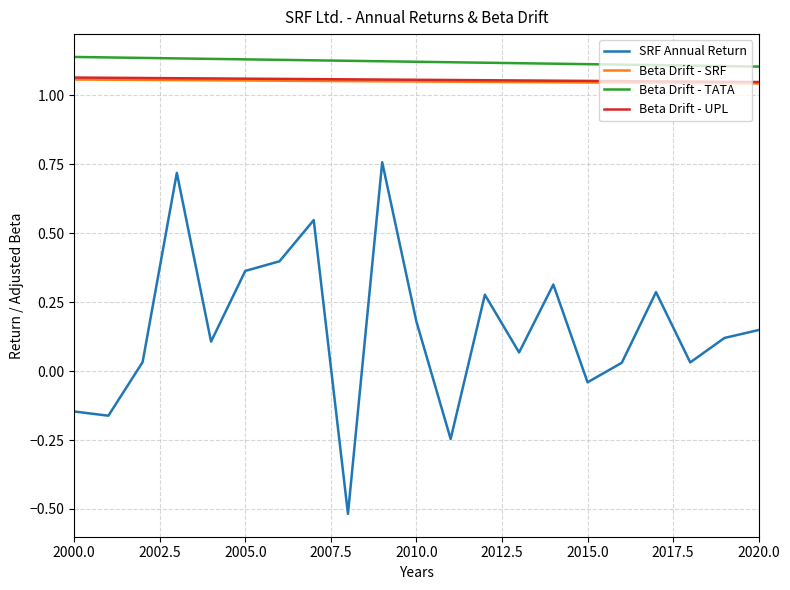

True or false: Beta Drift - TATA and Beta Drift - UPL intersect in this chart.

False